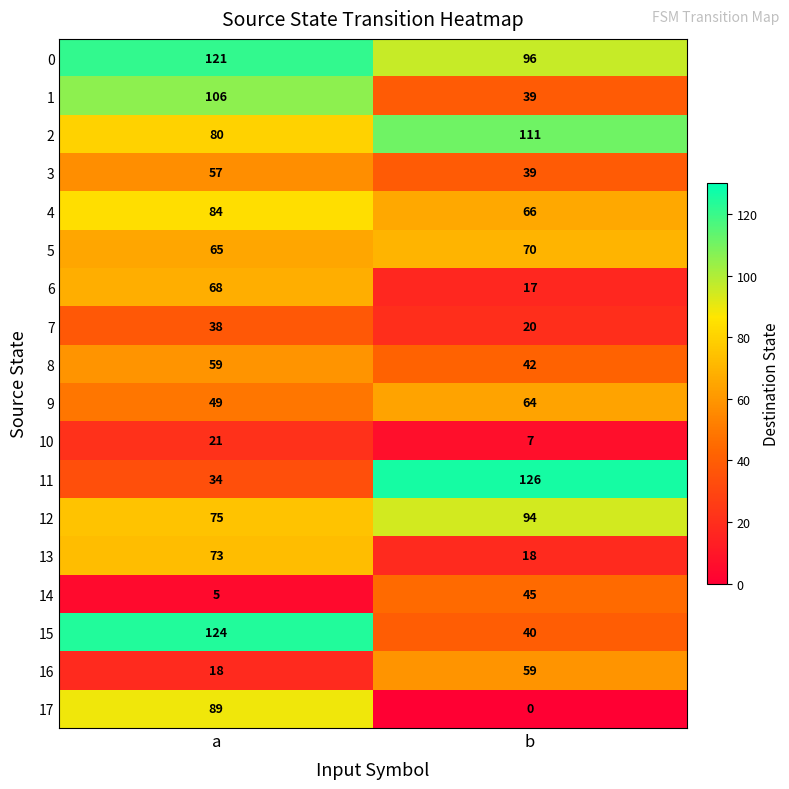

What is the total value across all series at a?

1166